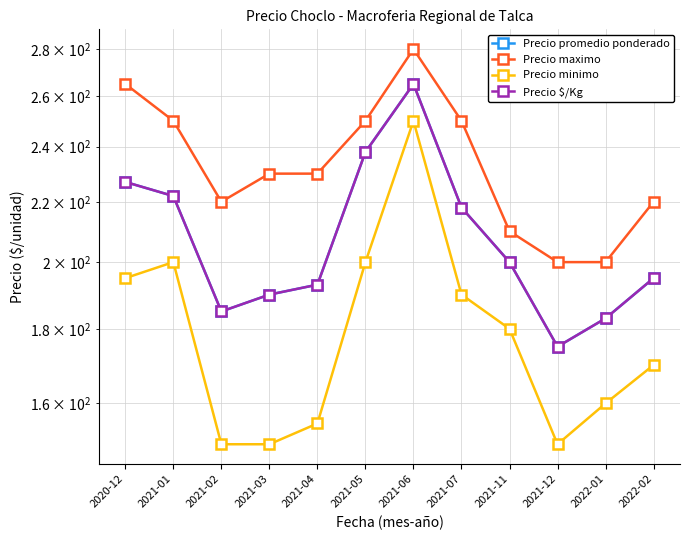

Reading right to left, transcribe all the data shown in this chart.

Precio promedio ponderado: 195	183	175	200	218	265	238	193	190	185	222	227
Precio maximo: 220	200	200	210	250	280	250	230	230	220	250	265
Precio minimo: 170	160	150	180	190	250	200	155	150	150	200	195
Precio $/Kg: 195	183	175	200	218	265	238	193	190	185	222	227